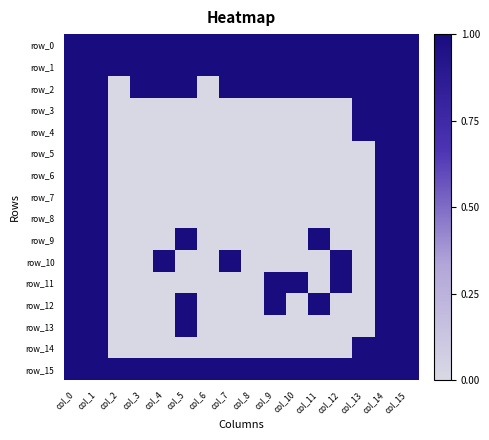

How many categories are shown in the chart?

16